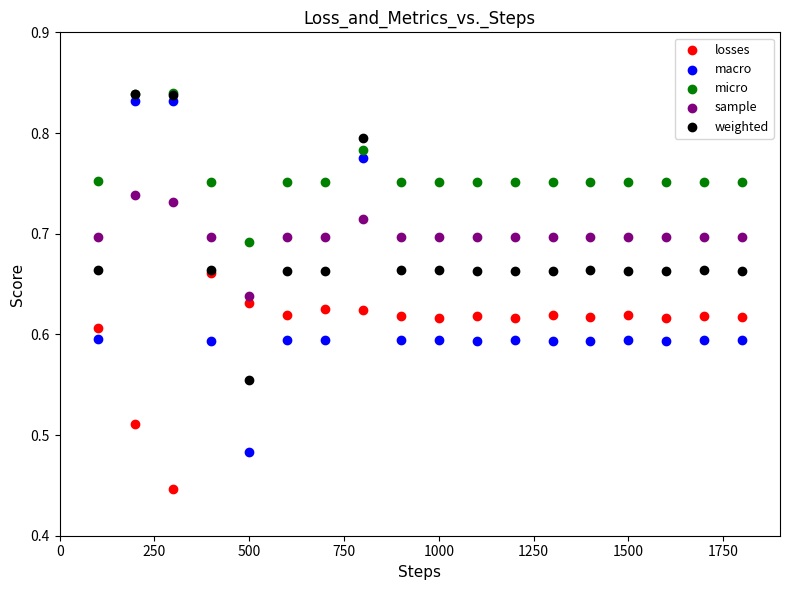

What are all the series names shown in the legend?

losses, macro, micro, sample, weighted